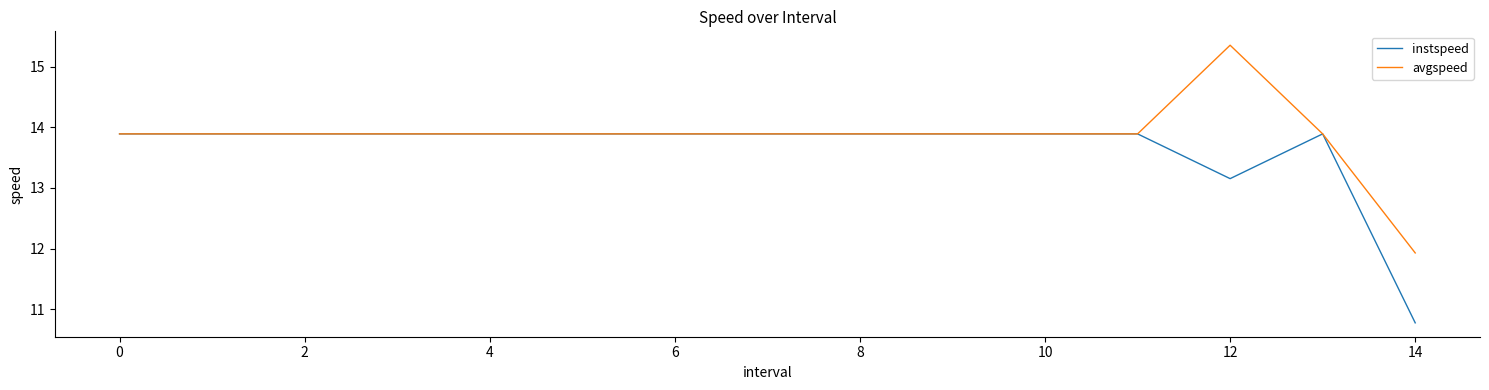

Rank the series by their average value, from lowest to highest.

instspeed, avgspeed